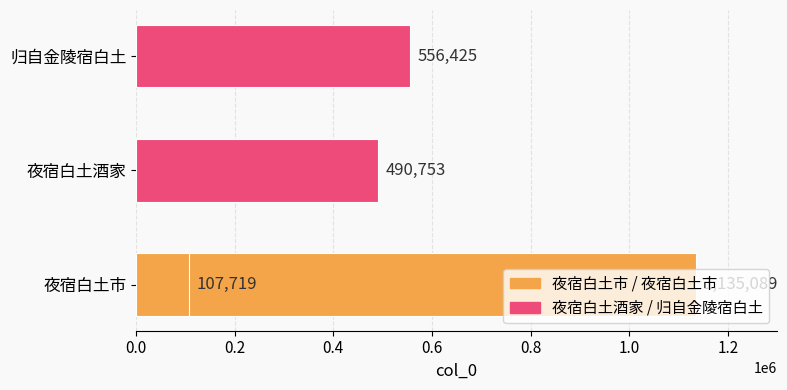

The value at 0.4 is 181068. True or false?

False